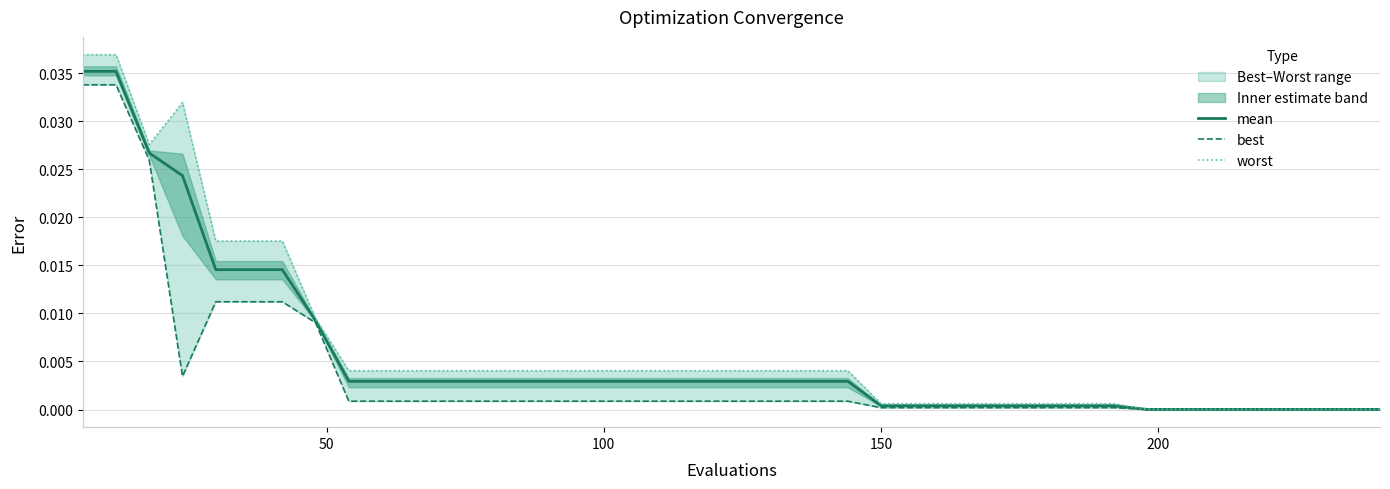

True or false: worst has more than 0 points higher than both neighbors.

True